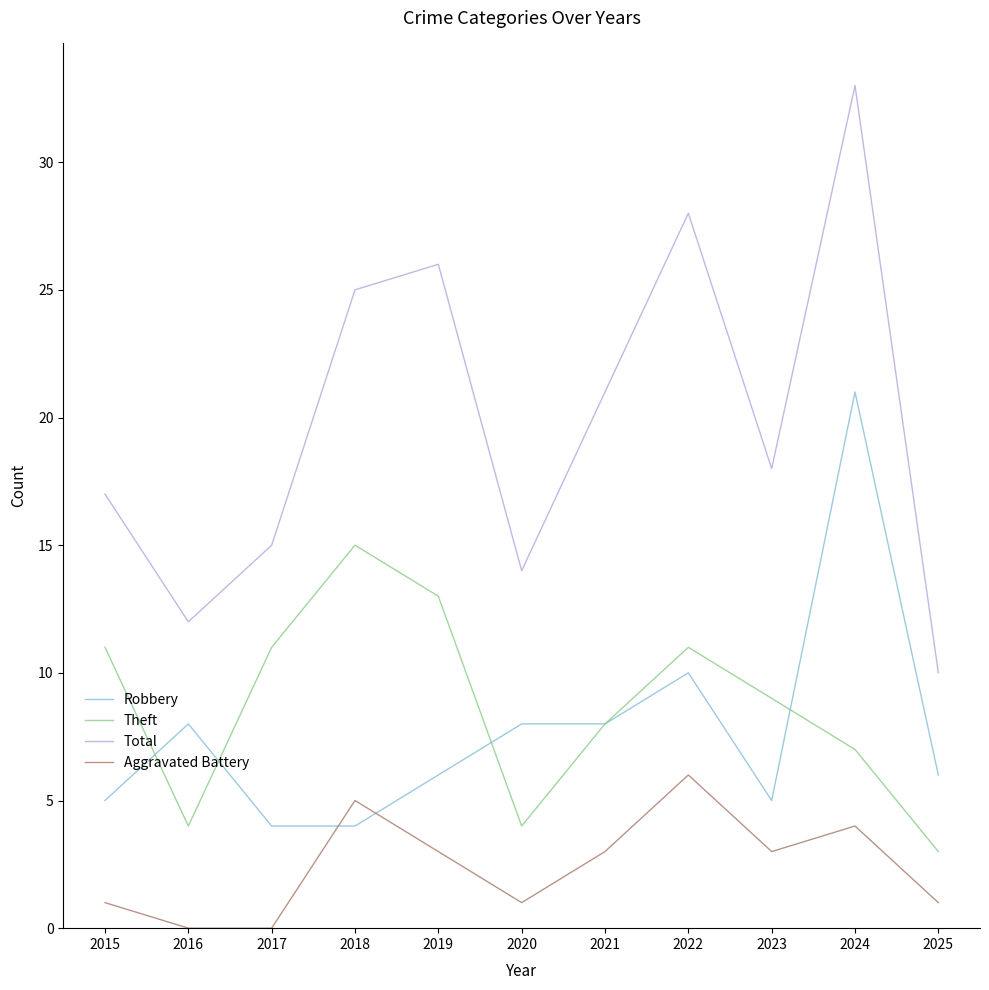

True or false: Total and Aggravated Battery intersect in this chart.

False